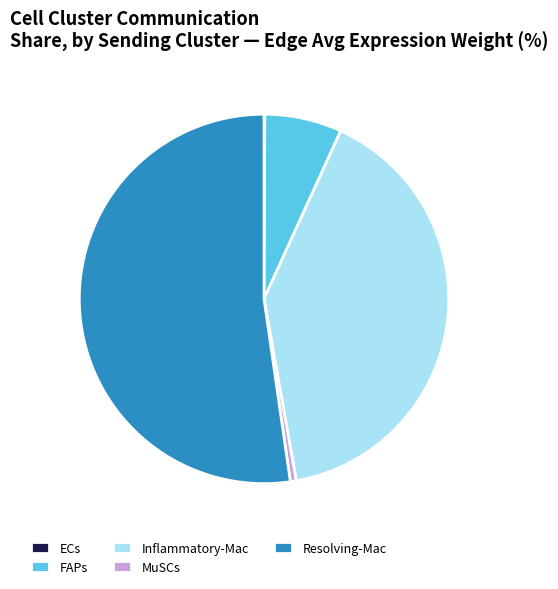

Between FAPs and MuSCs, which is larger?

FAPs